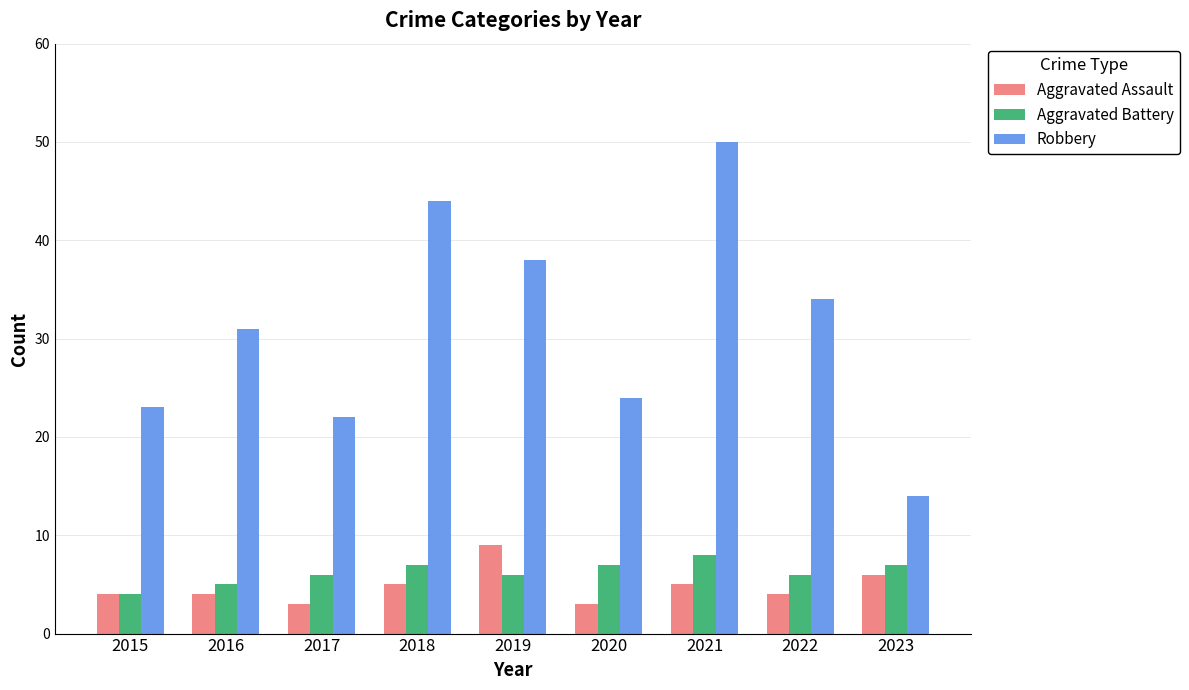

At 2018, list the series in order from largest to smallest.

Robbery, Aggravated Battery, Aggravated Assault